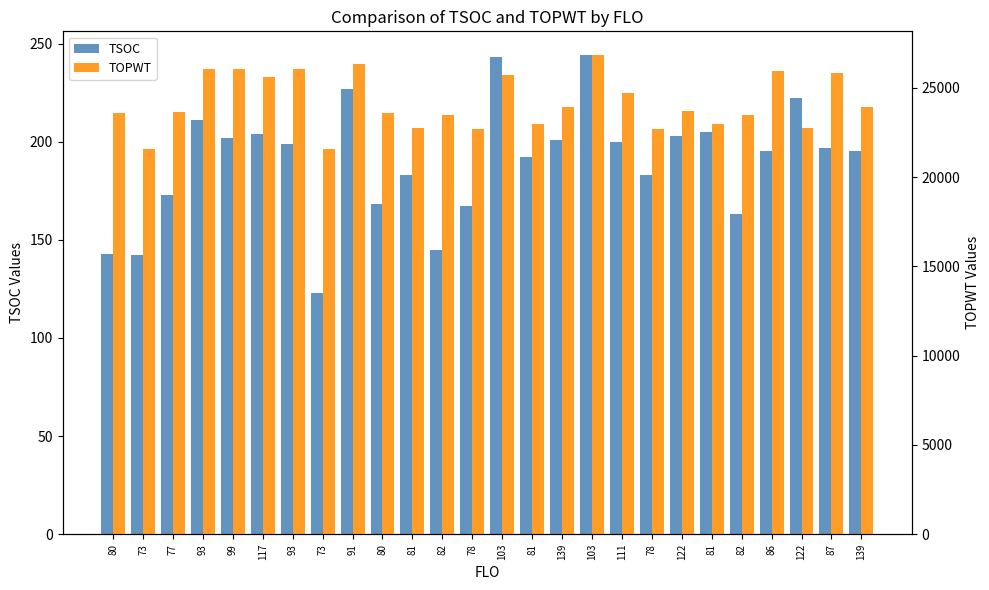

How many bars are there in each group?

2